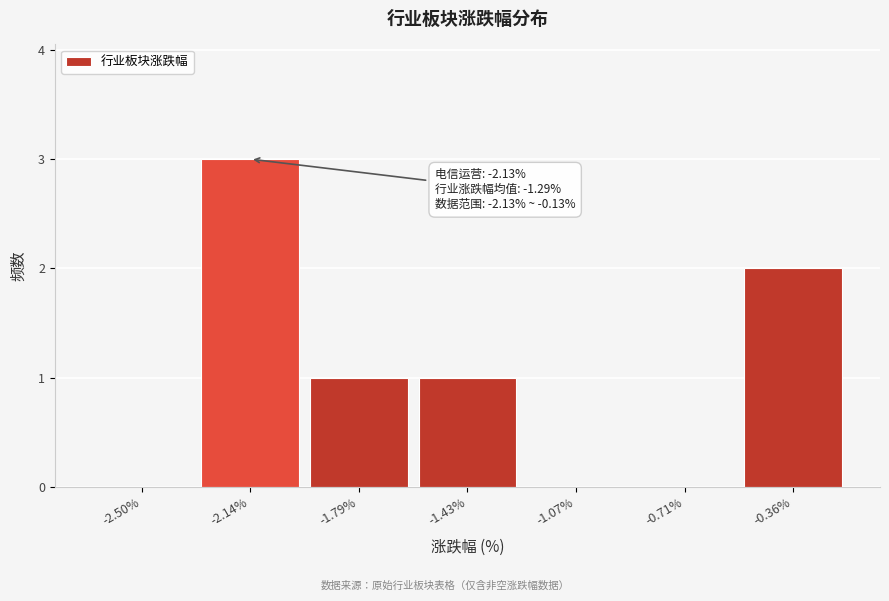

Reading left to right, list all the values displayed in this chart.

-2.50%=0	-2.14%=3	-1.79%=1	-1.43%=1	-1.07%=0	-0.71%=0	-0.36%=2